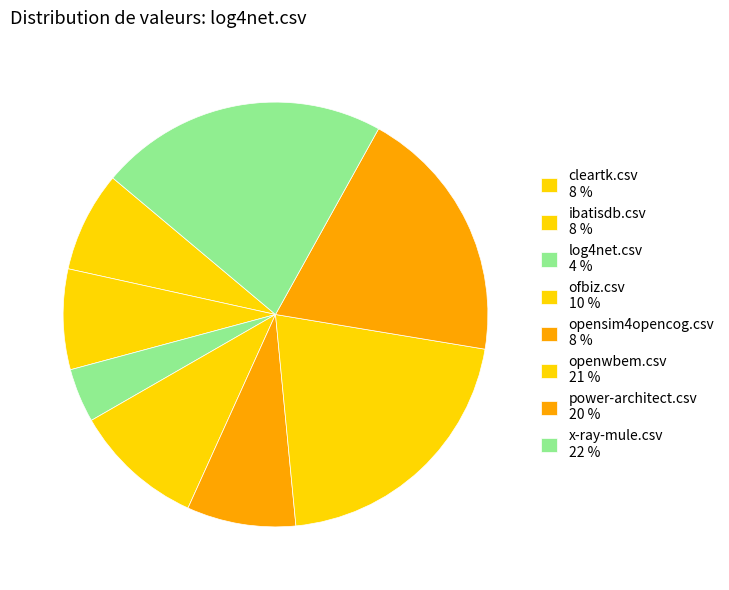

What percentage is the openwbem.csv slice, to the nearest percent?

21%